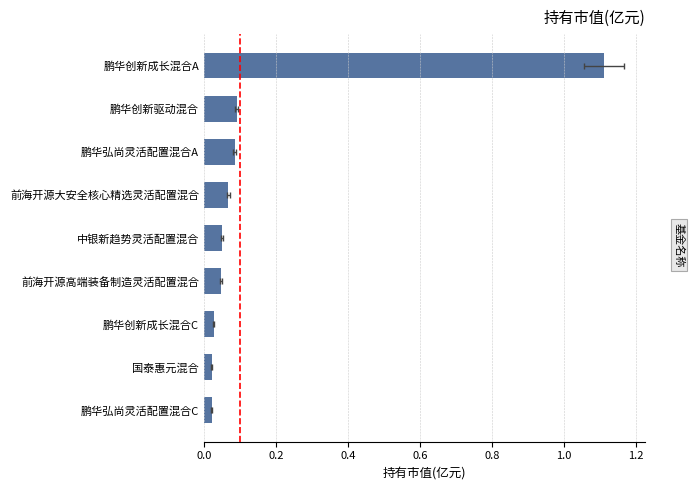

How many data points does each series have?

9